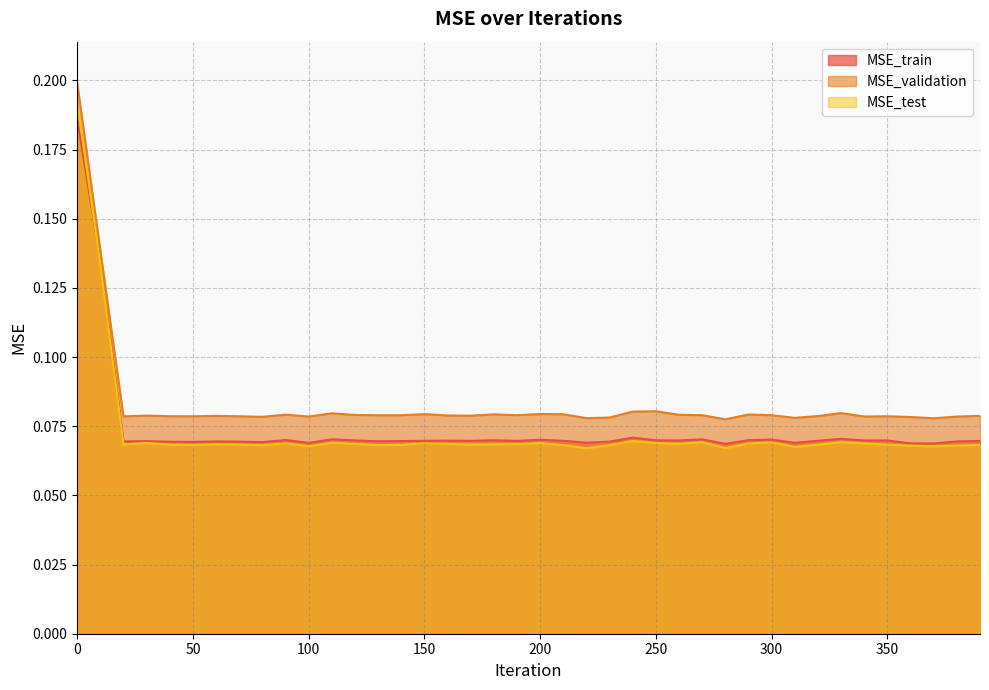

The value of MSE_validation at 60 is 0.1. True or false?

True